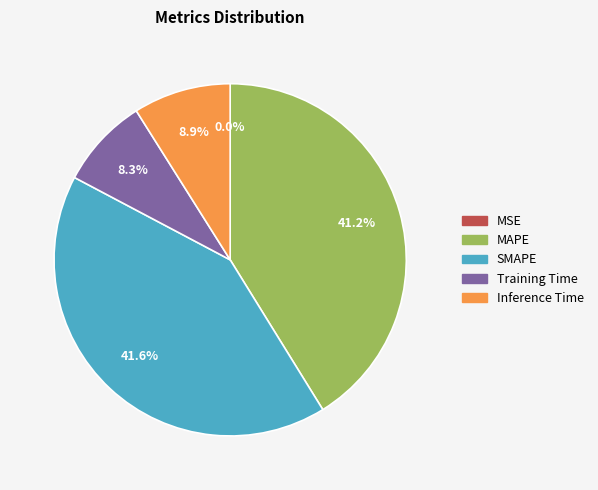

Does any single category account for the majority?

No